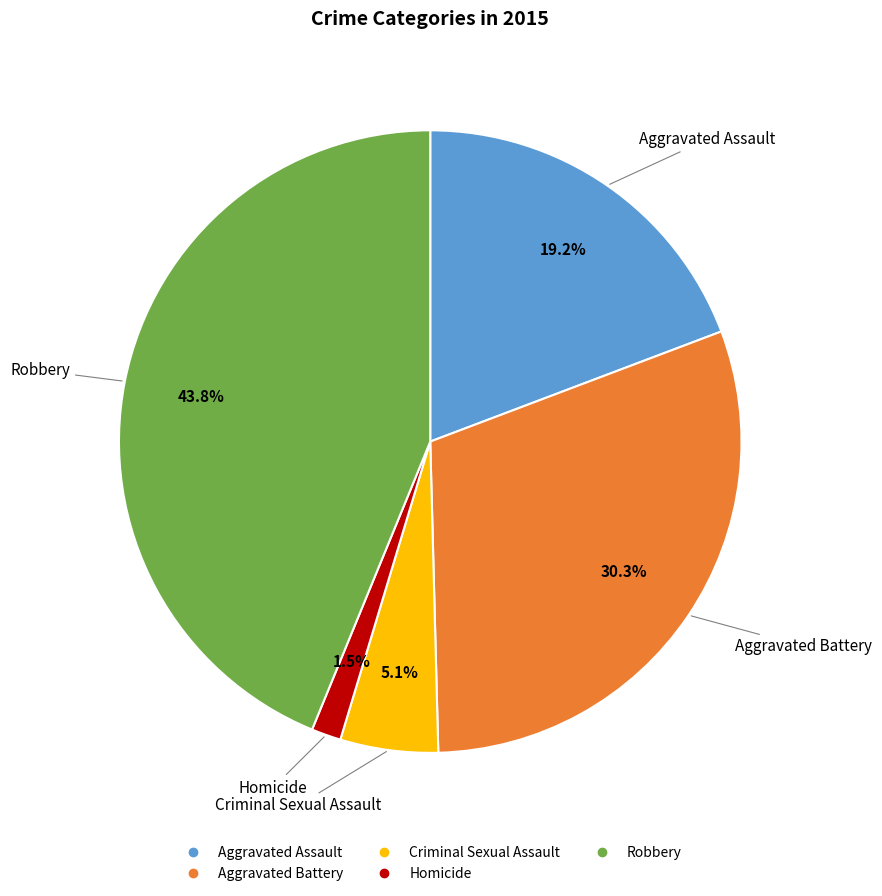

What percentage is the Aggravated Battery slice, to the nearest percent?

30%